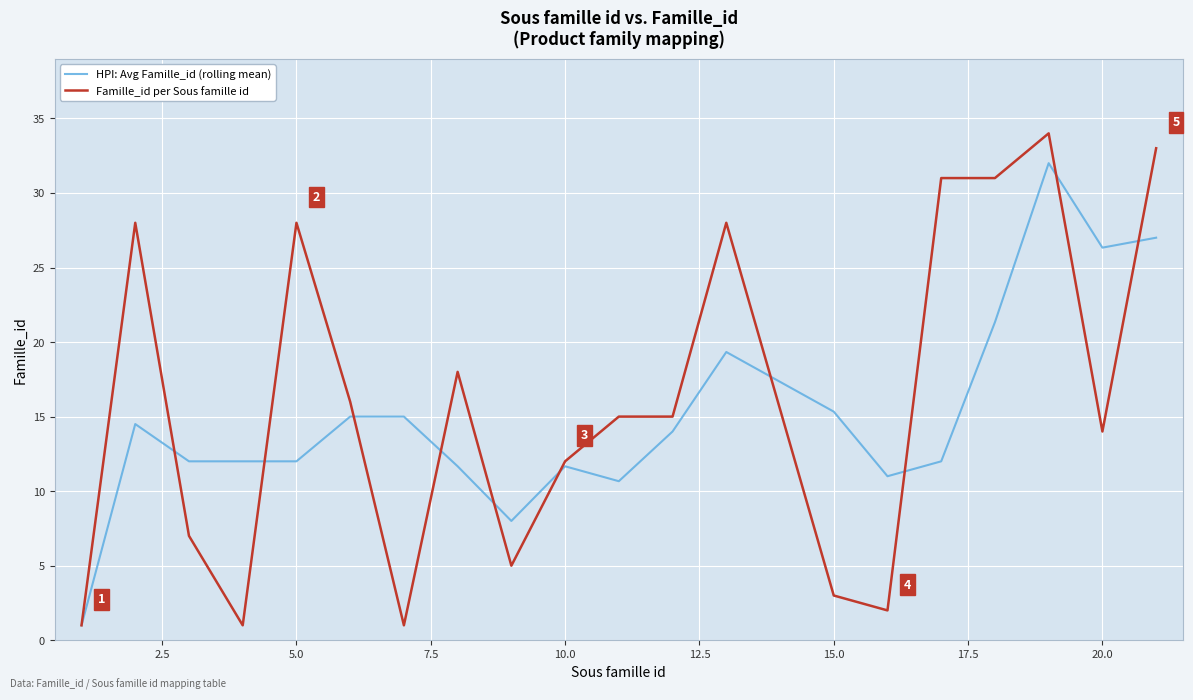

After their last crossing, which series has the higher values: Famille_id per Sous famille id or HPI: Avg Famille_id (rolling mean)?

Famille_id per Sous famille id